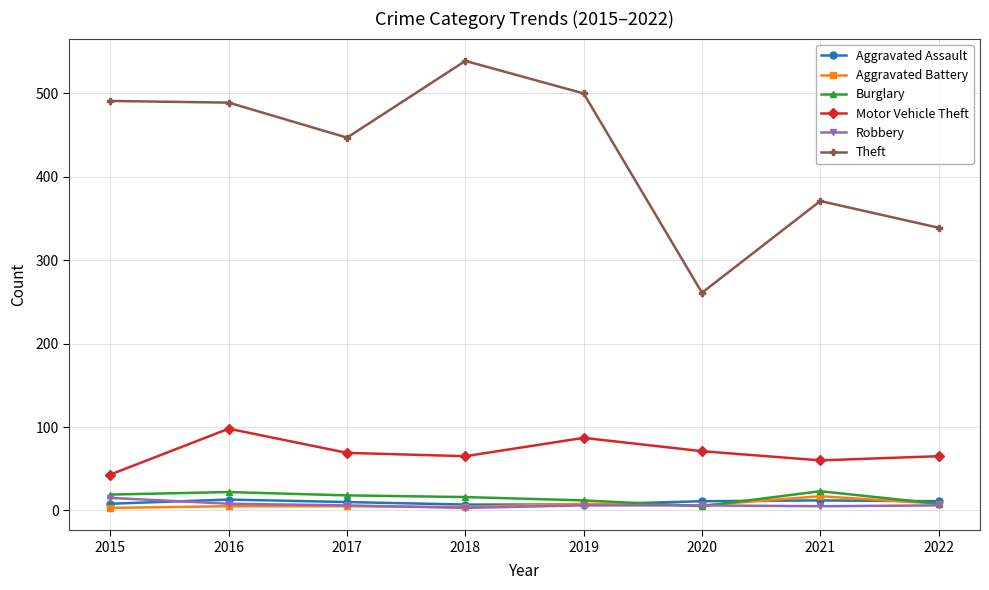

Does the chart display data point markers on the line(s)?

Yes